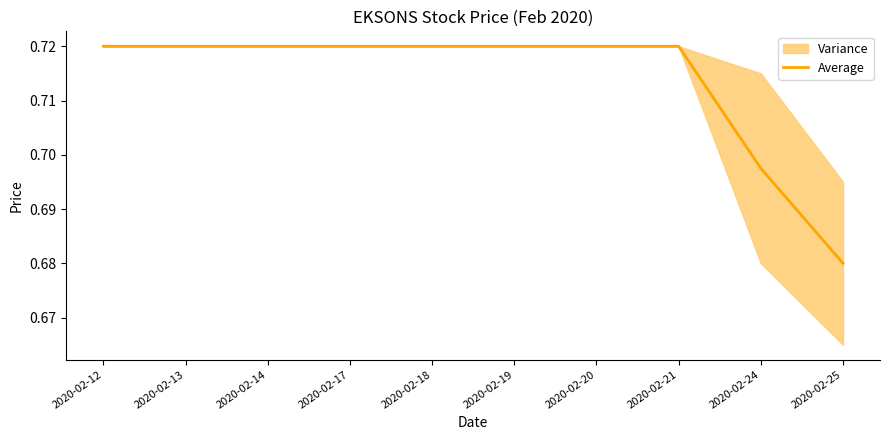

At which label does Average reach its minimum?

2020-02-25